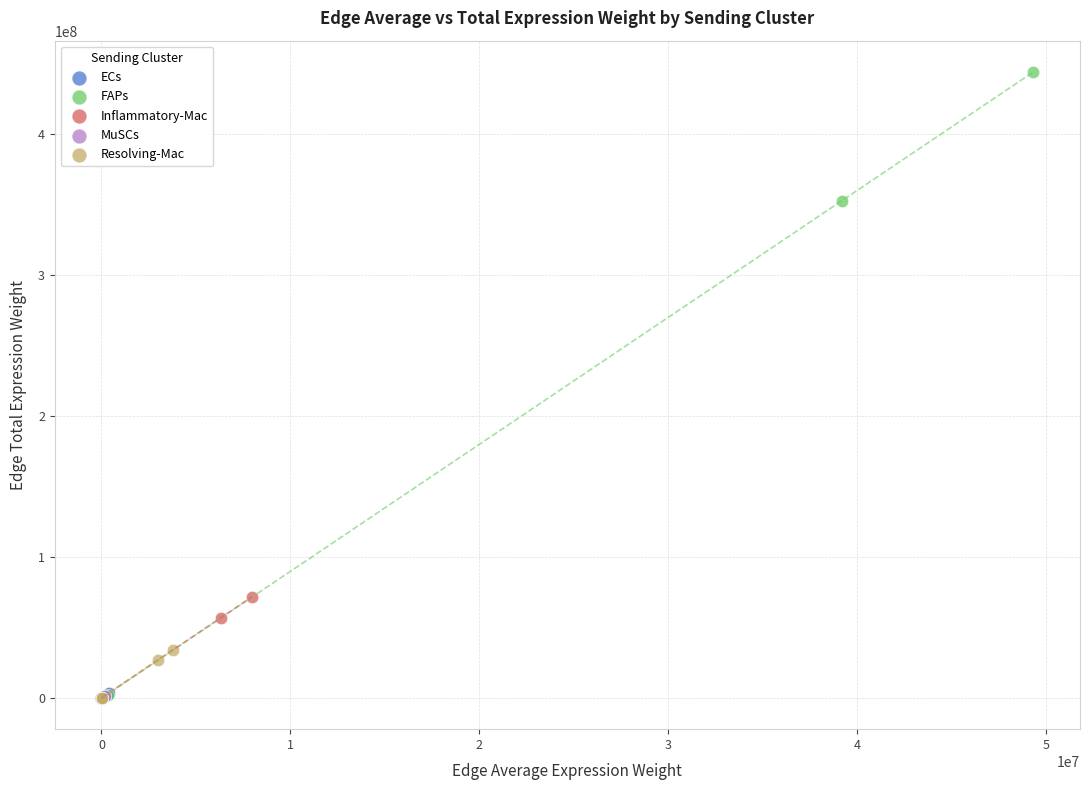

Which series has the widest spread of Y values?

FAPs